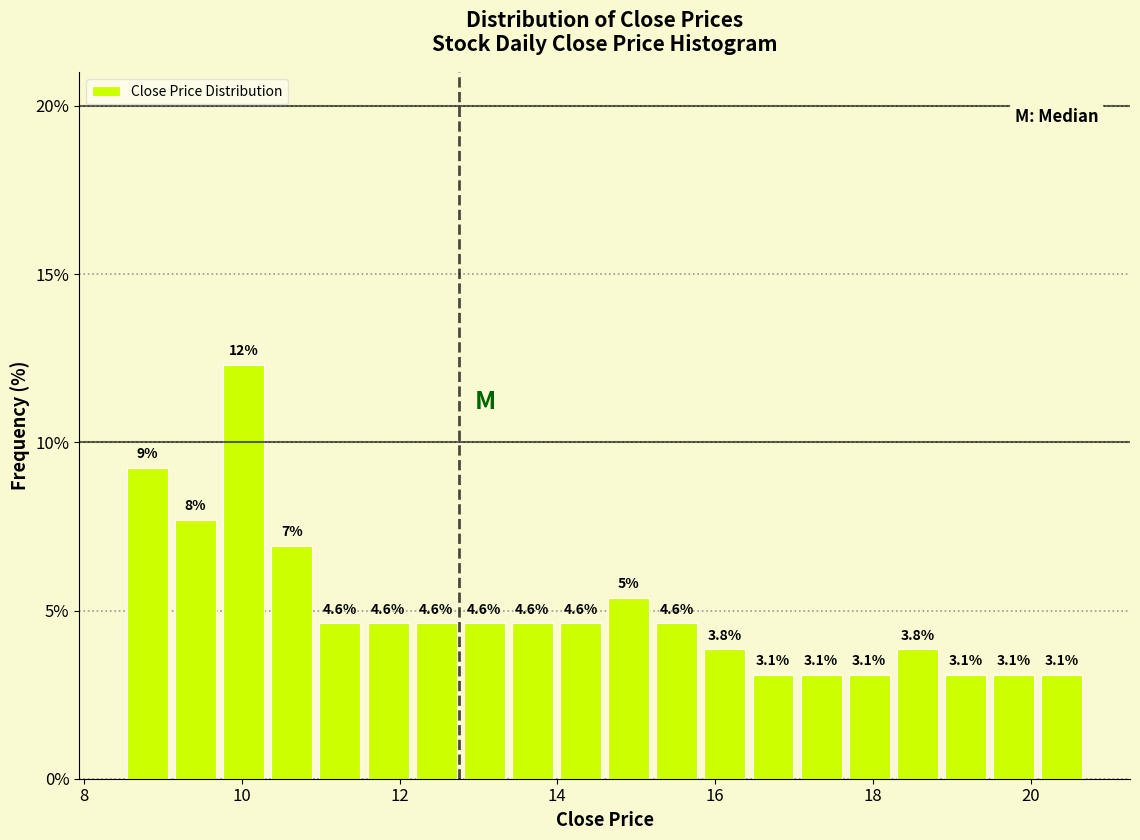

Read against the x-axis, roughly where is the centre of the tallest bar?

10.0